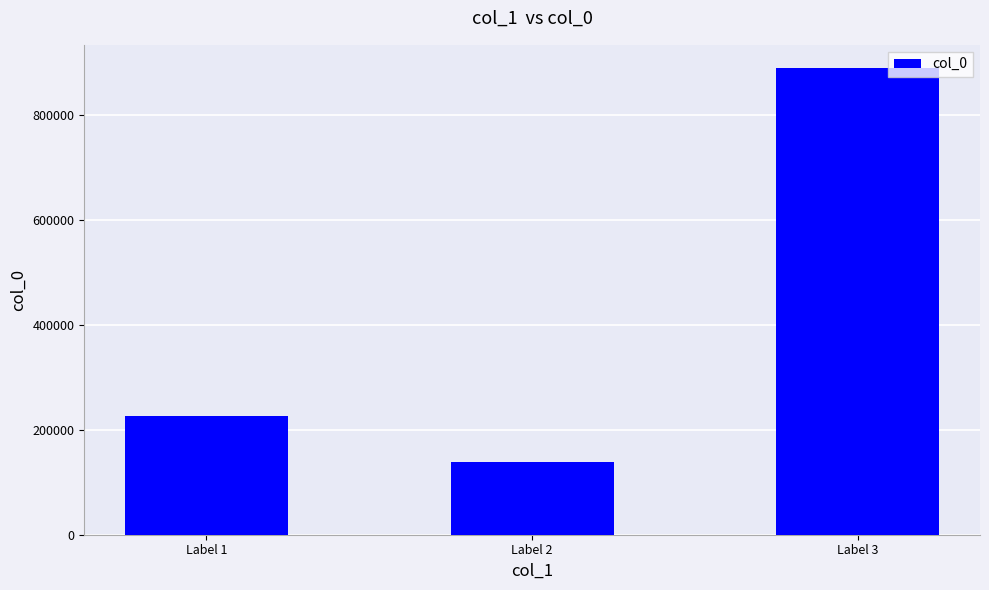

List the labels in order of value, largest first.

Label 3, Label 1, Label 2